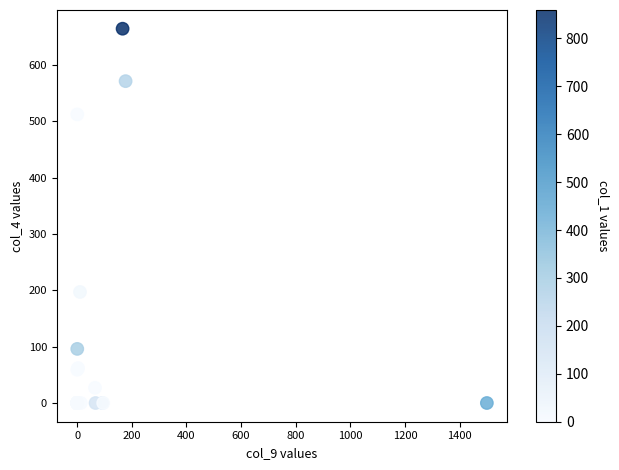

What Y value in the scatter plot is closest to 332?

197